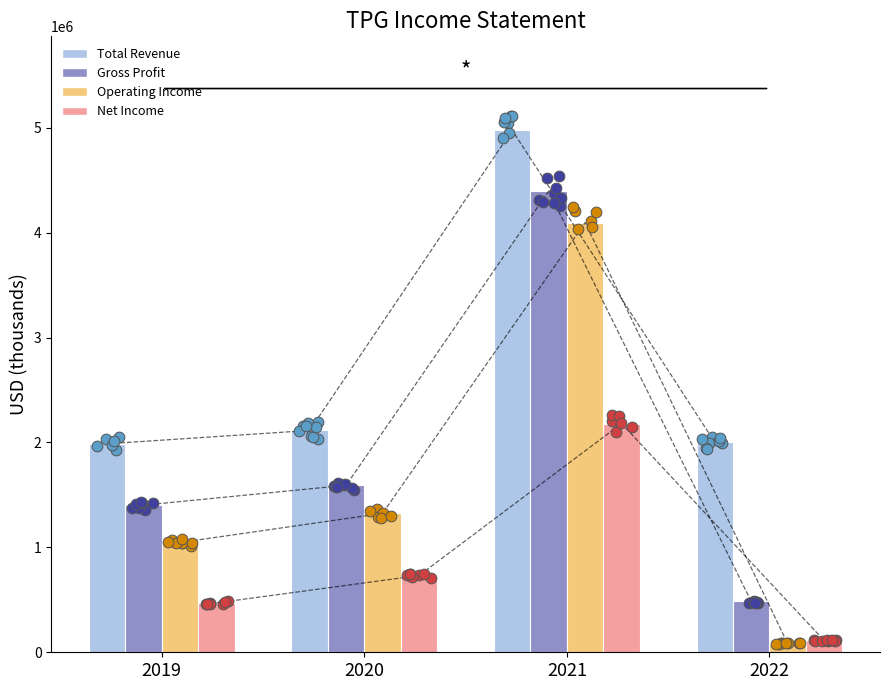

Which series has the largest Y range (max minus min)?

Operating Income